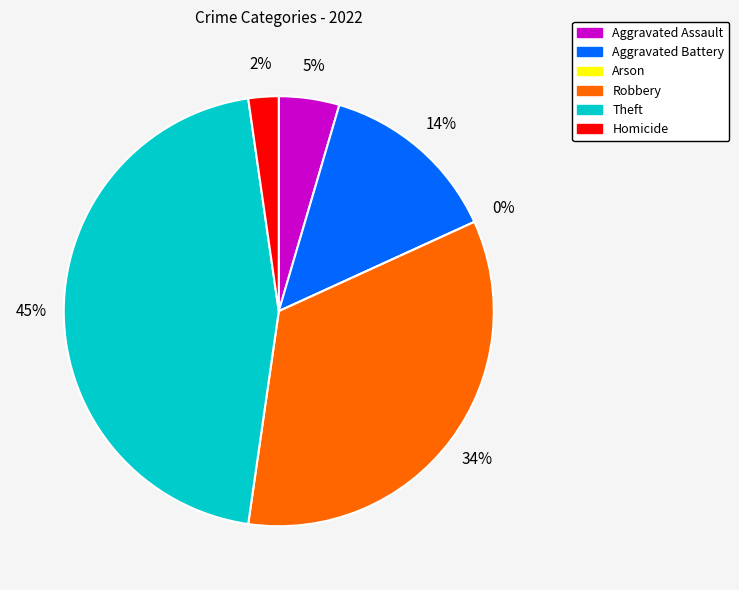

Is it true that Aggravated Assault is 5% of the pie?

True